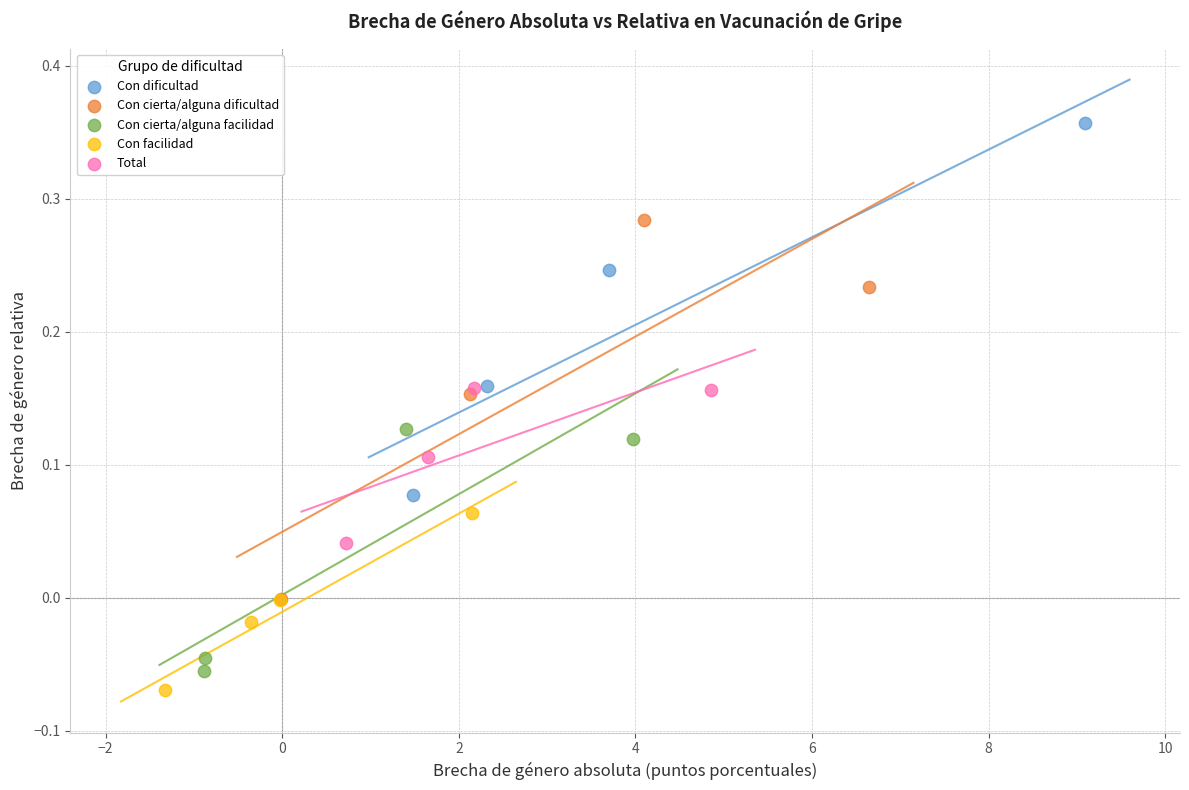

Which series contains the highest Y value?

Con dificultad